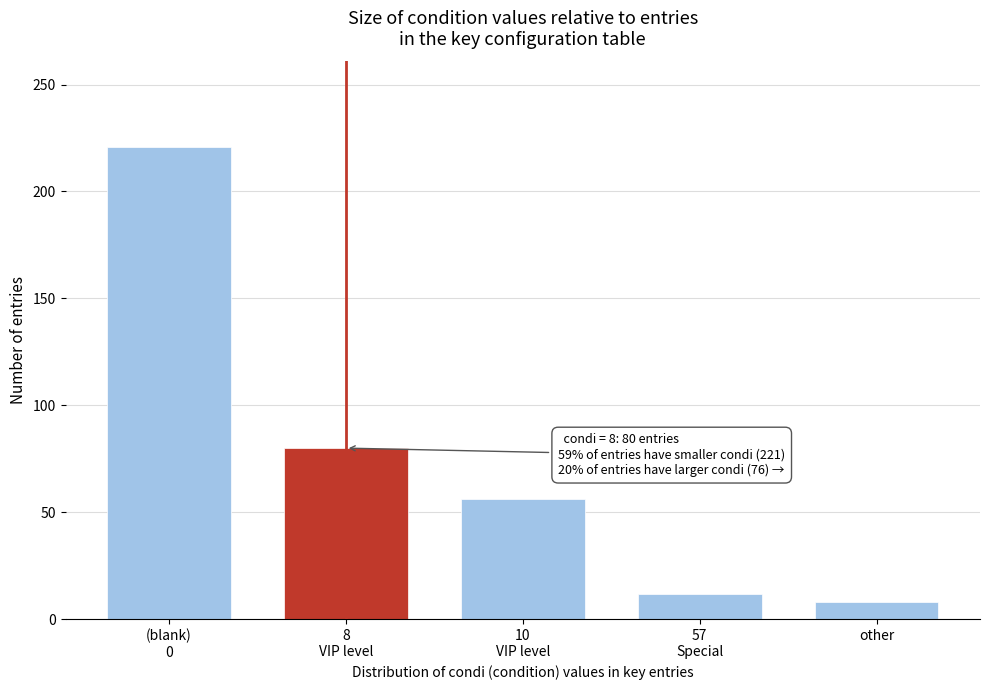

Reading left to right, transcribe all the data shown in this chart.

221	80	56	12	8